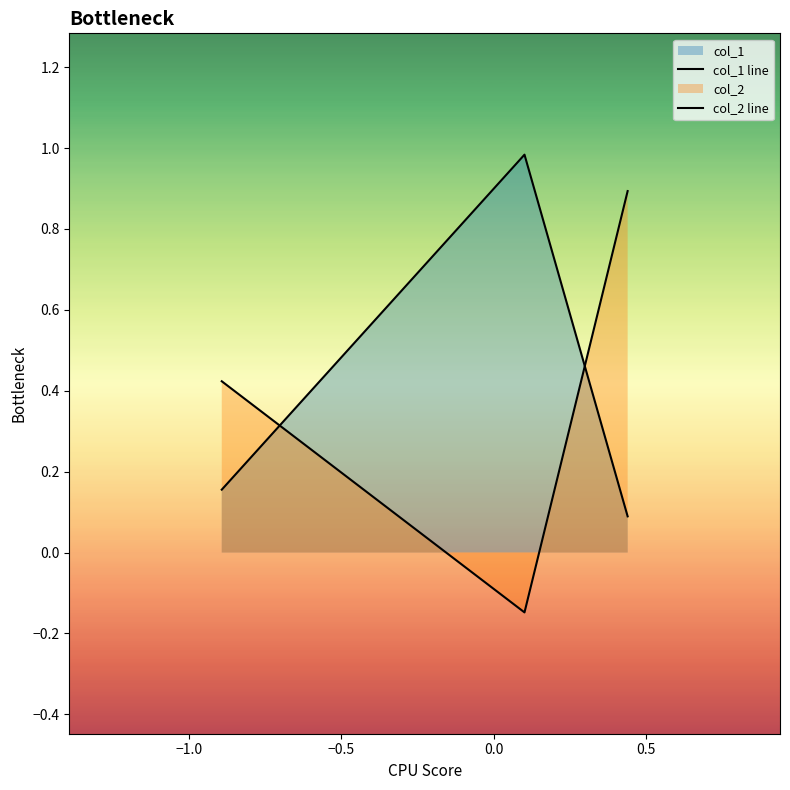

At how many categories does at least one series exceed 0?

3